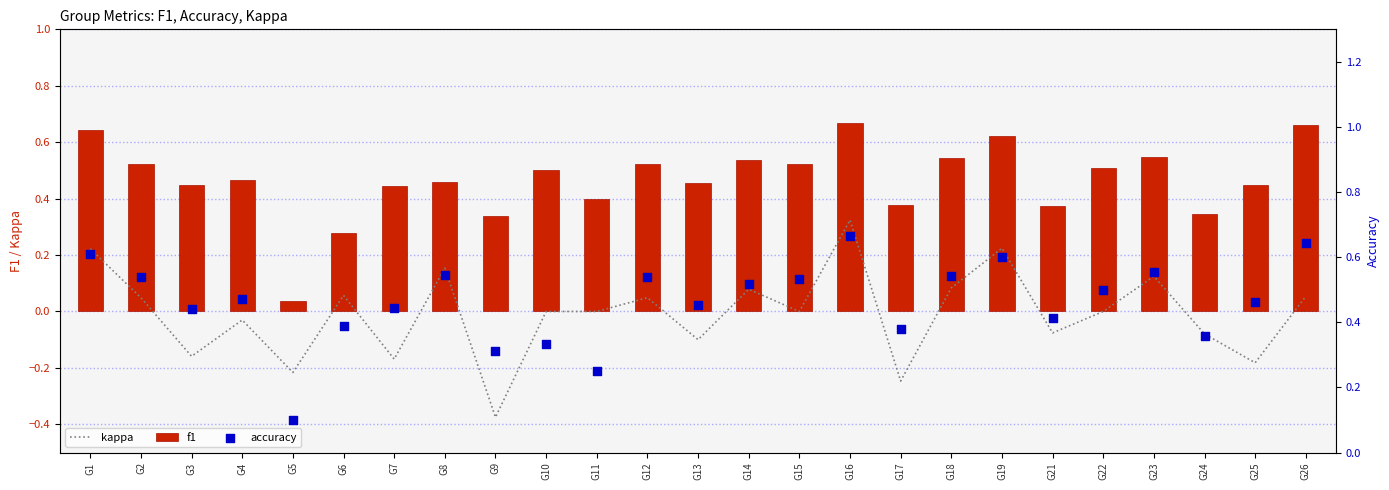

At which category is the sum across all series the highest?

G16